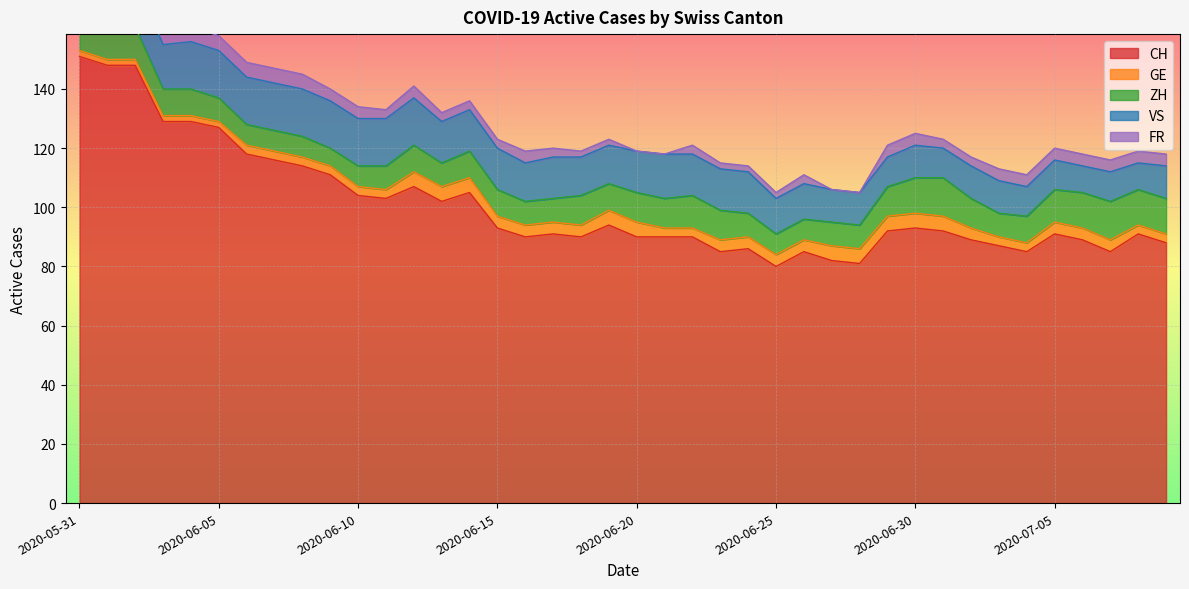

Which category has the highest value in the FR series?

2020-05-31